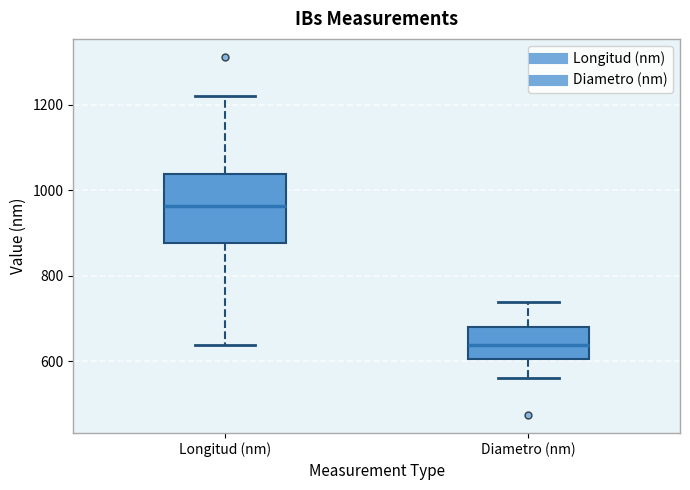

Reading left to right, transcribe this box plot: for each box, give where its median line is, the range the box spans, and where its two whiskers end, as read against the y-axis. The values are not printed on the chart, so give them approximately, as read against the axis.

Longitud (nm): median 960, box 880 to 1040, whiskers 640 to 1220
Diametro (nm): median 640, box 600 to 680, whiskers 560 to 740